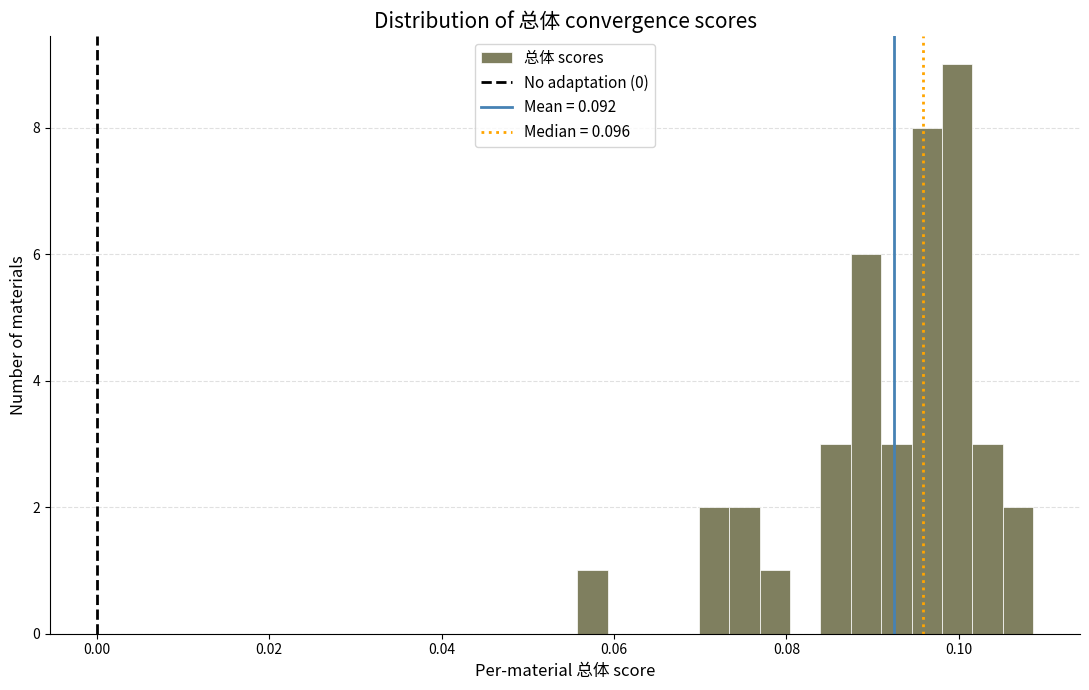

Around what value on the x-axis is the tallest bar? Give the approximate position of its centre, as read against the axis.

0.100